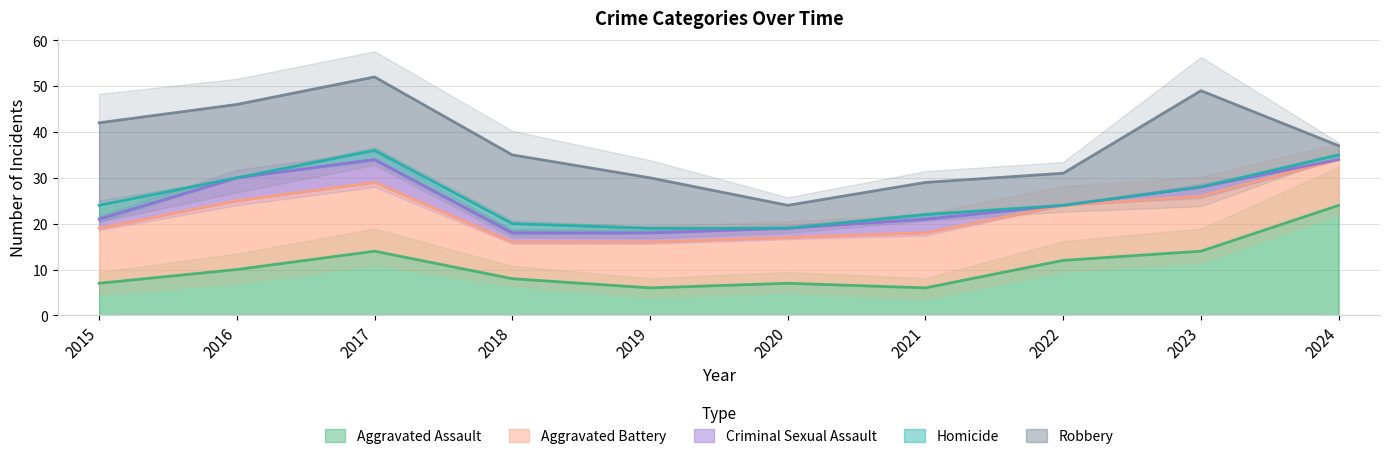

The value of Aggravated Assault at 2024 is 24. True or false?

True